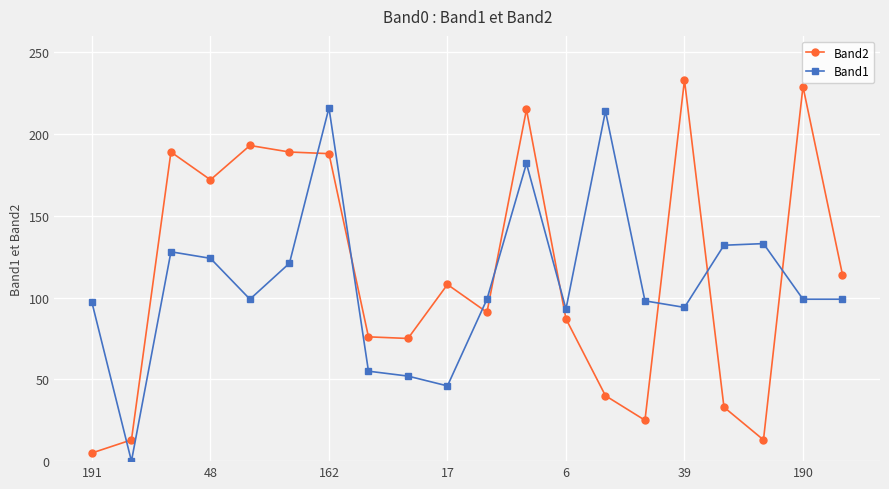

True or false: Band1 has more than 2 interior local peaks.

True